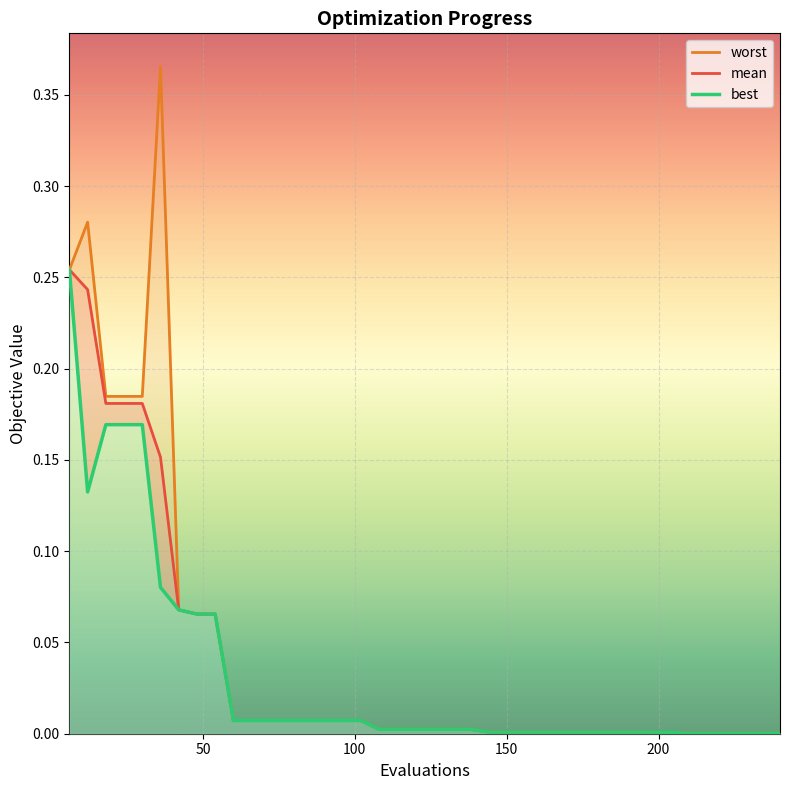

True or false: worst has more than 0 points higher than both neighbors.

True